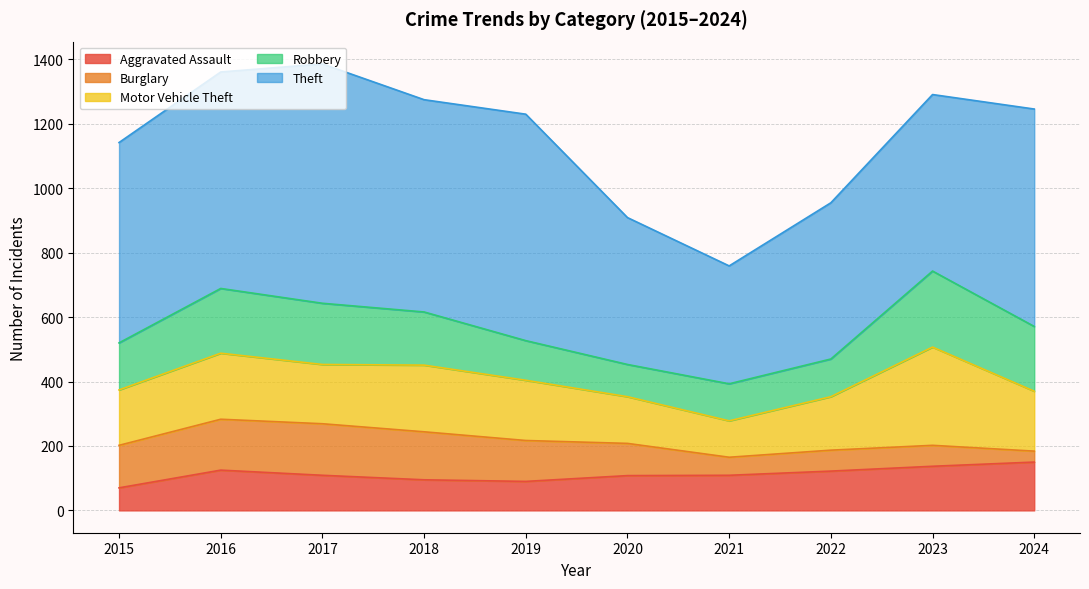

What is the difference between the maximum and minimum values in the Aggravated Assault series?

80